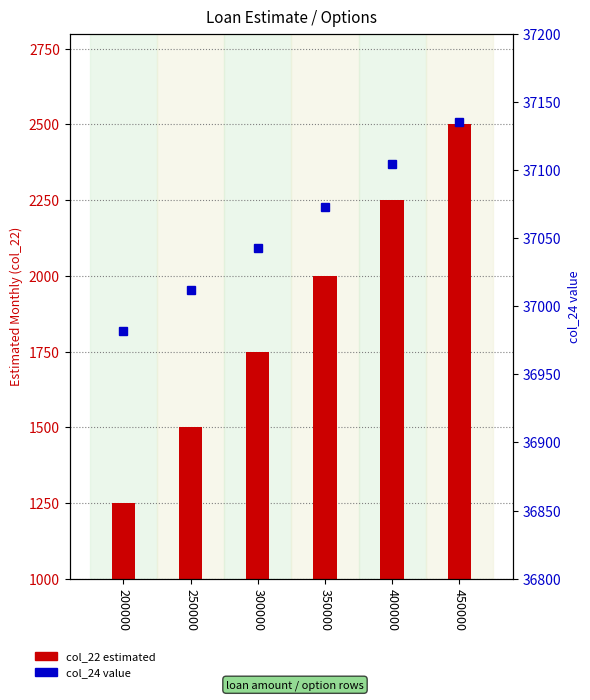

How many data points in col_22 (estimated) are above 2000?

2